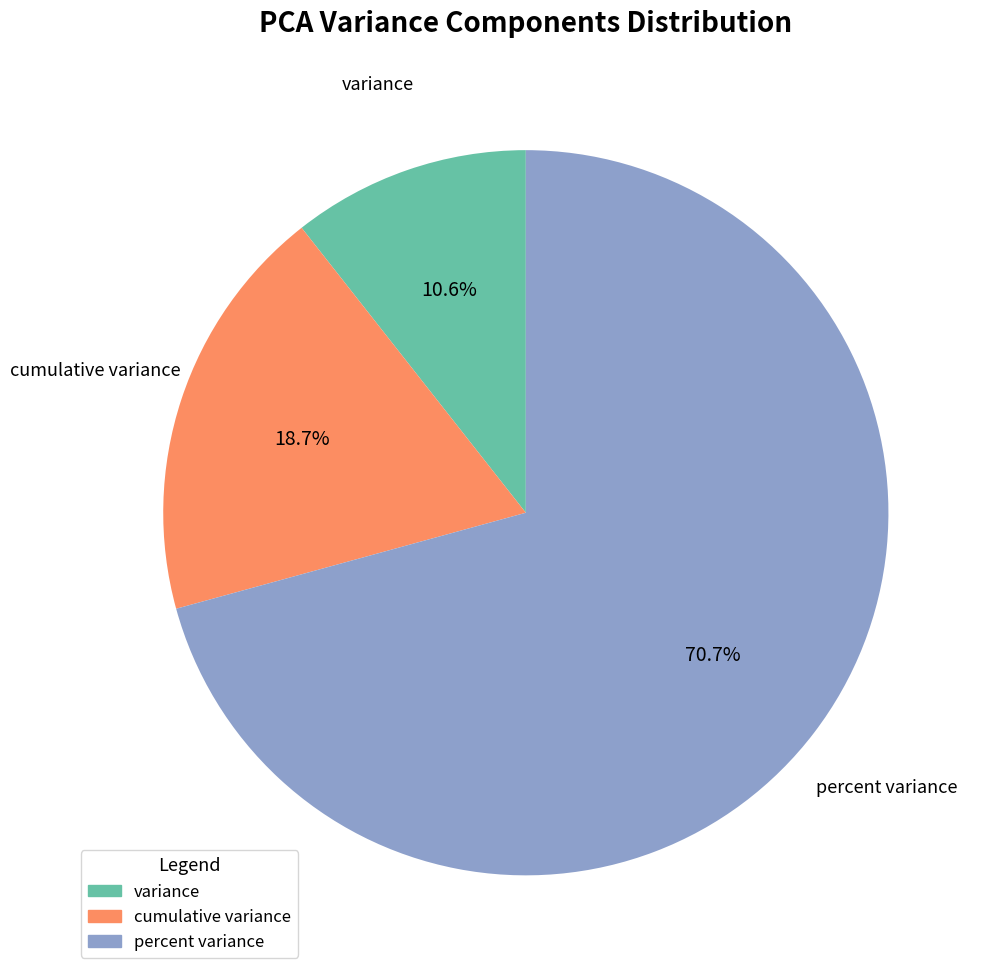

Which has a higher value, percent variance or variance?

percent variance